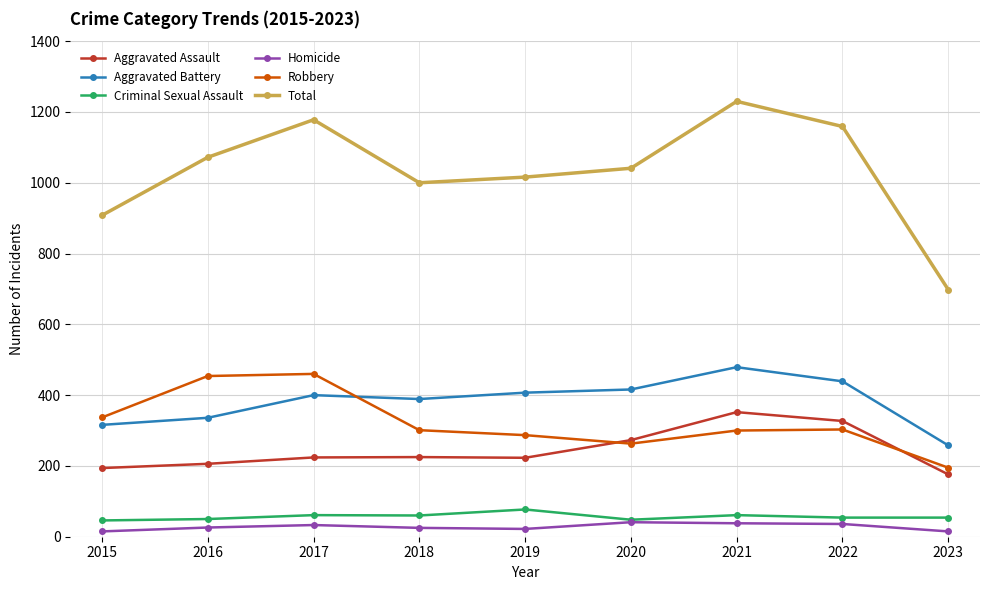

What is the total value across all series at 2021?

2460